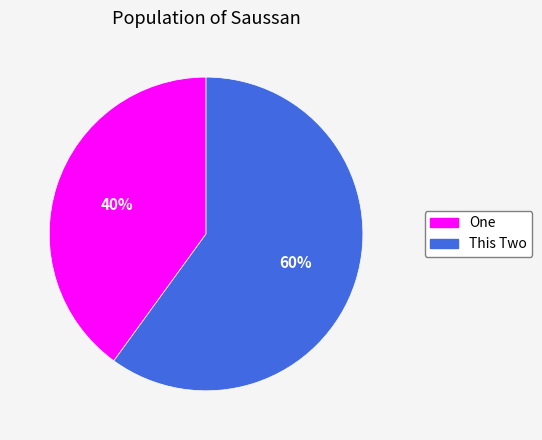

To the nearest percent, what is the difference between the One and This Two slice percentages?

20%